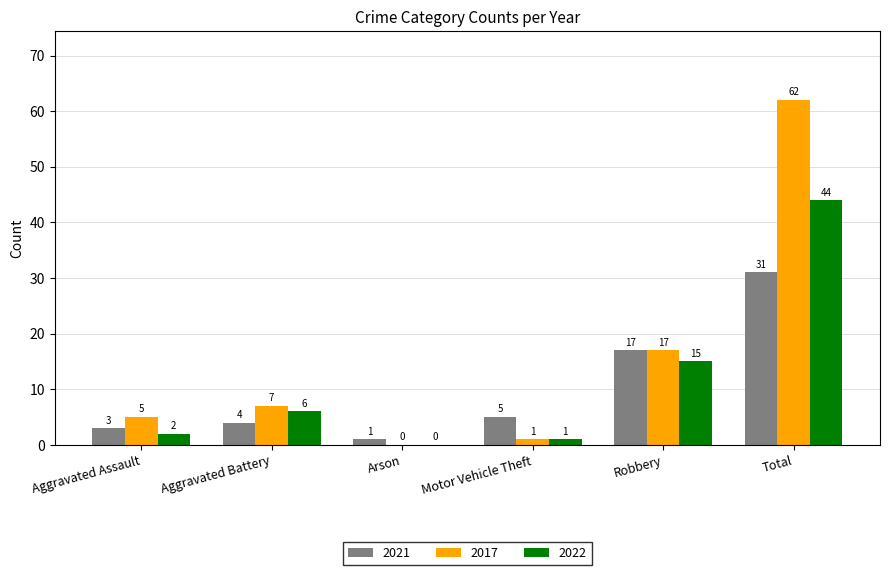

What is the difference between the 2021 values at Motor Vehicle Theft and Total?

26